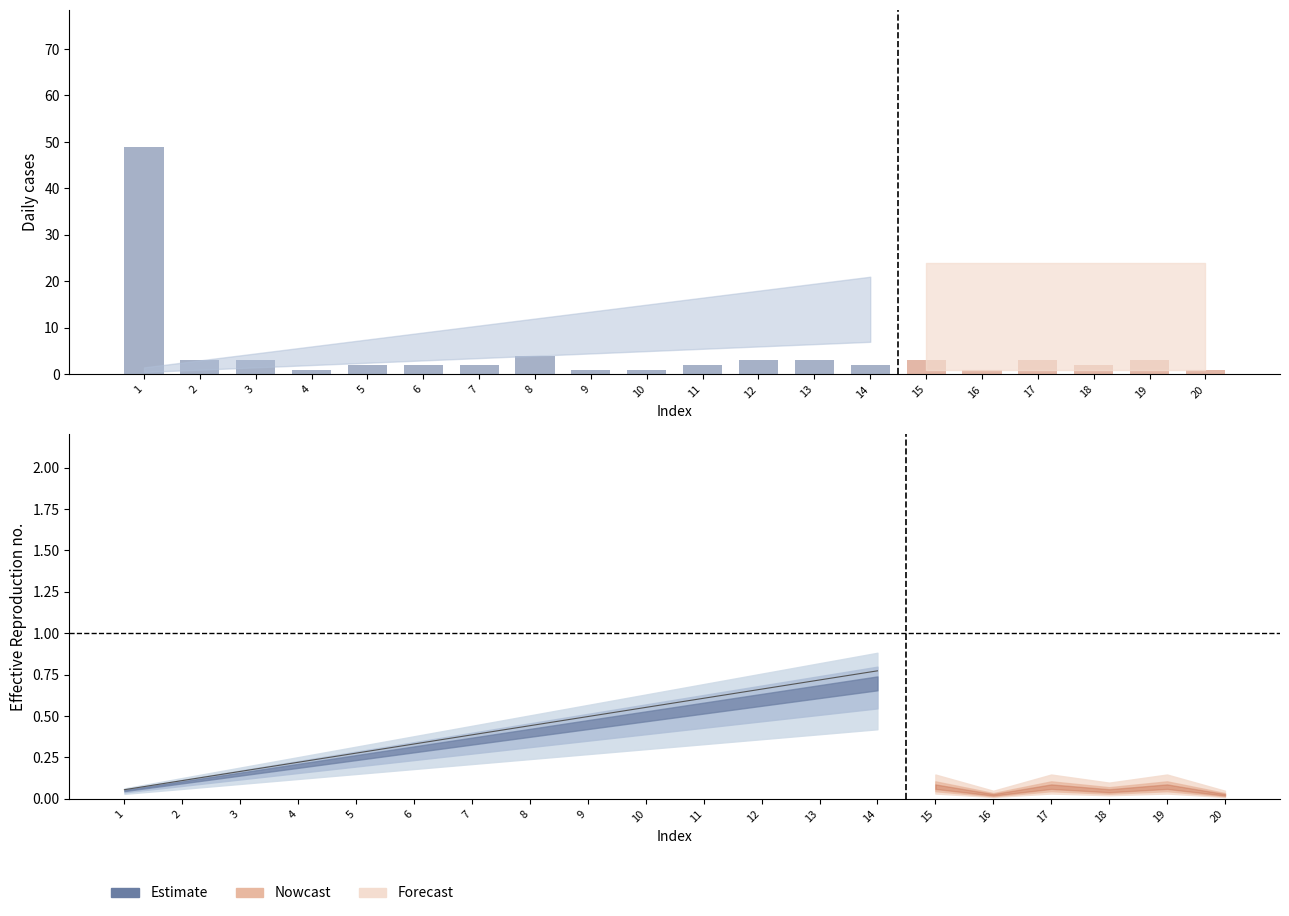

What is the minimum value for col_3_estimate?

1